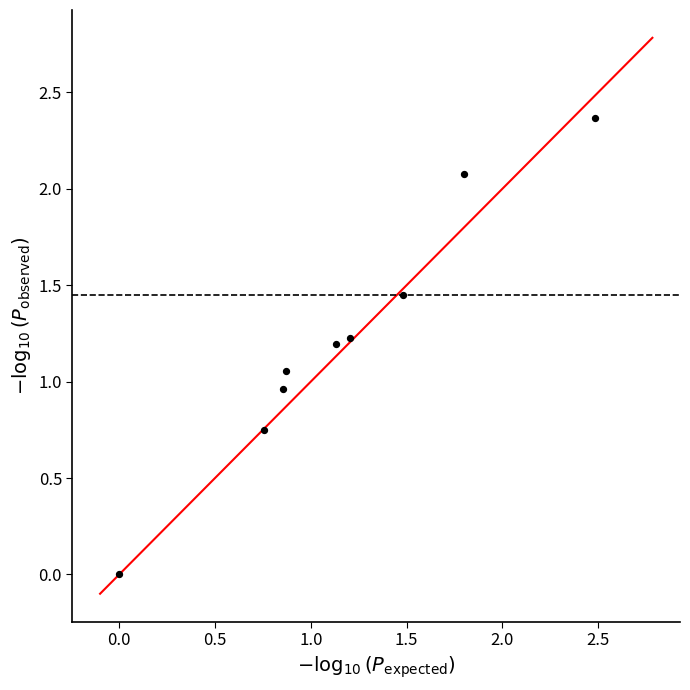

What is the range of Y values (max minus min)?

2.4